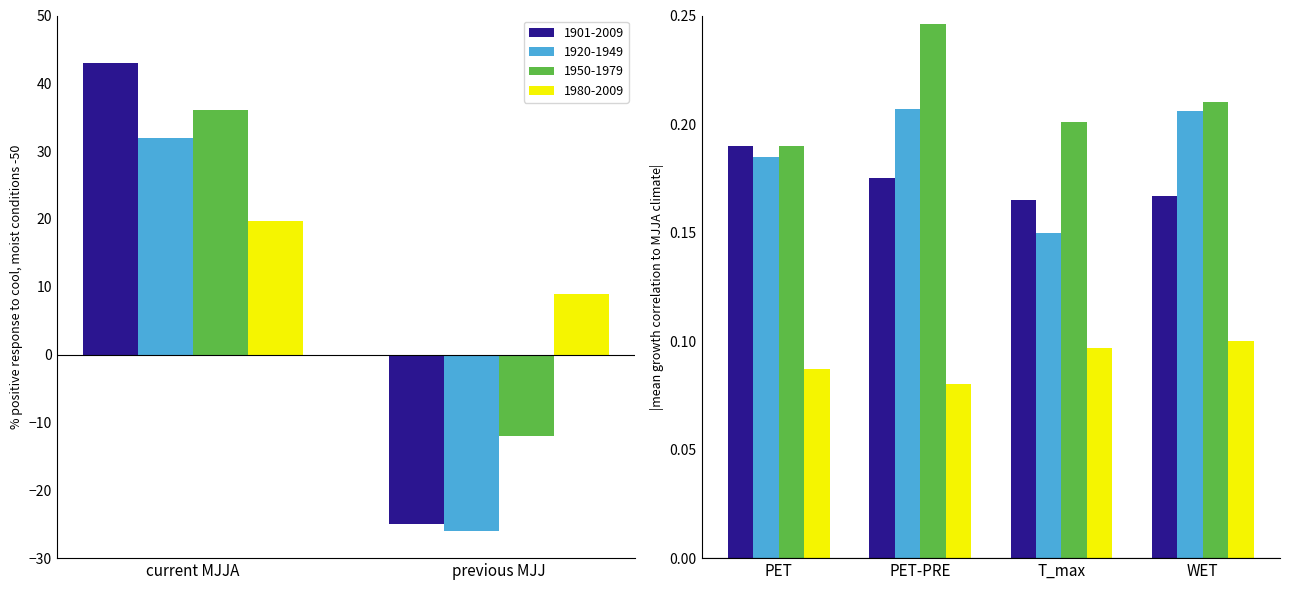

Does the chart contain any negative values?

Yes